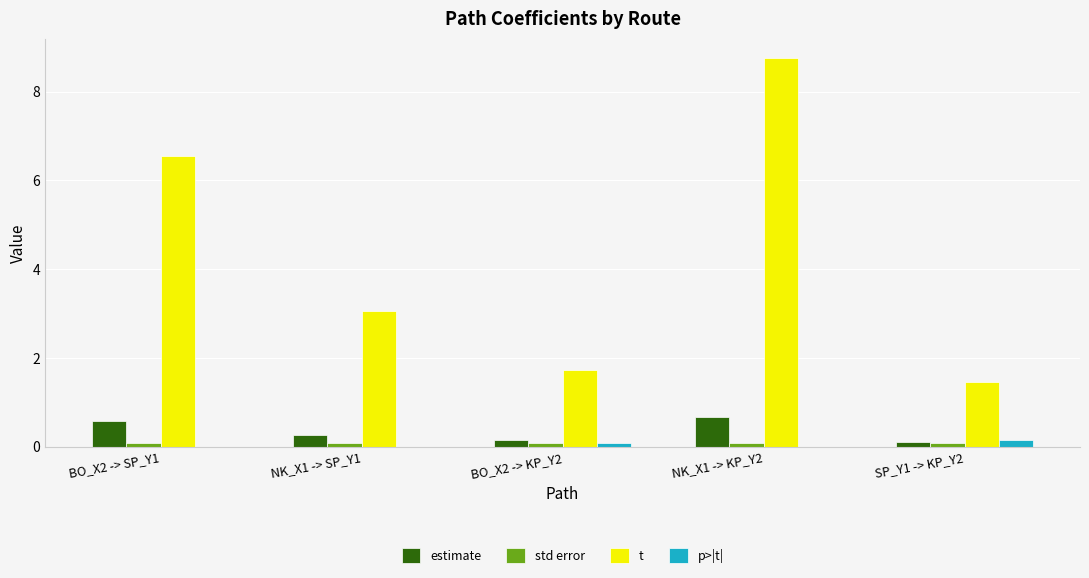

Which label corresponds to the largest value in the chart?

NK_X1 -> KP_Y2